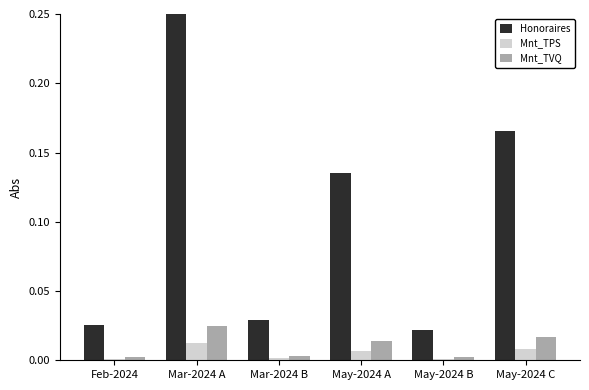

At which category is the sum across all series the highest?

Mar-2024 A